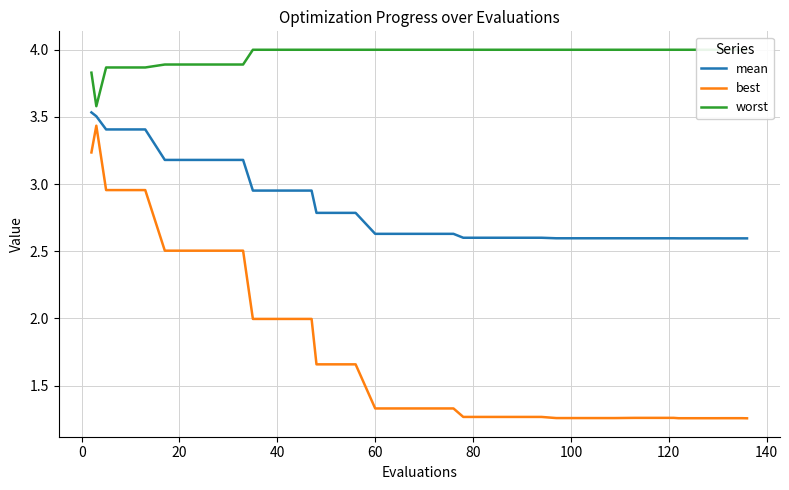

True or false: mean and best intersect in this chart.

False